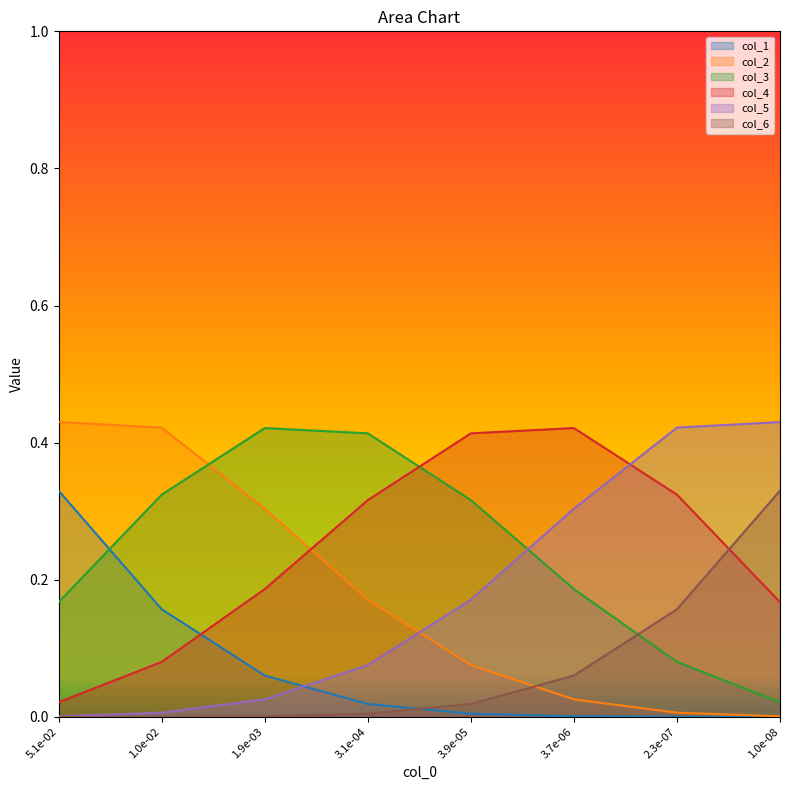

Reading left to right, what are all the values shown in this chart?

col_1: 5.1e-02=0.3	1.0e-02=0.2	1.9e-03=0.1	3.1e-04=0.0	3.9e-05=0.0	3.7e-06=0.0	2.3e-07=0.0	1.0e-08=0.0
col_2: 5.1e-02=0.4	1.0e-02=0.4	1.9e-03=0.3	3.1e-04=0.2	3.9e-05=0.1	3.7e-06=0.0	2.3e-07=0.0	1.0e-08=0.0
col_3: 5.1e-02=0.2	1.0e-02=0.3	1.9e-03=0.4	3.1e-04=0.4	3.9e-05=0.3	3.7e-06=0.2	2.3e-07=0.1	1.0e-08=0.0
col_4: 5.1e-02=0.0	1.0e-02=0.1	1.9e-03=0.2	3.1e-04=0.3	3.9e-05=0.4	3.7e-06=0.4	2.3e-07=0.3	1.0e-08=0.2
col_5: 5.1e-02=0.0	1.0e-02=0.0	1.9e-03=0.0	3.1e-04=0.1	3.9e-05=0.2	3.7e-06=0.3	2.3e-07=0.4	1.0e-08=0.4
col_6: 5.1e-02=0.0	1.0e-02=0.0	1.9e-03=0.0	3.1e-04=0.0	3.9e-05=0.0	3.7e-06=0.1	2.3e-07=0.2	1.0e-08=0.3